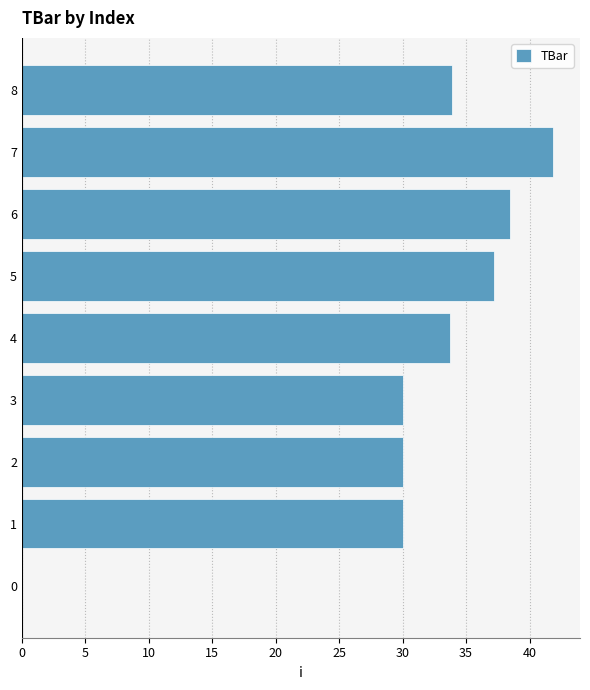

Are the bars horizontal?

Yes